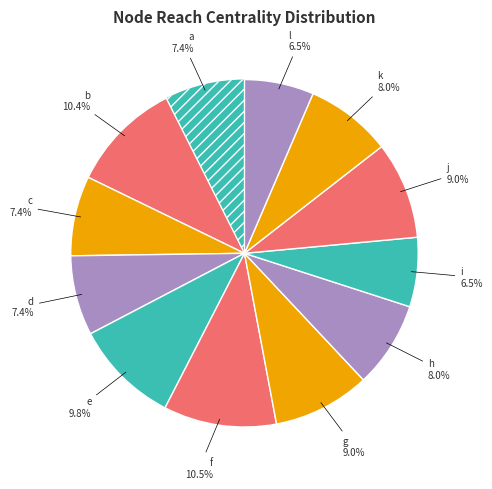

Count the number of slices in the pie.

12